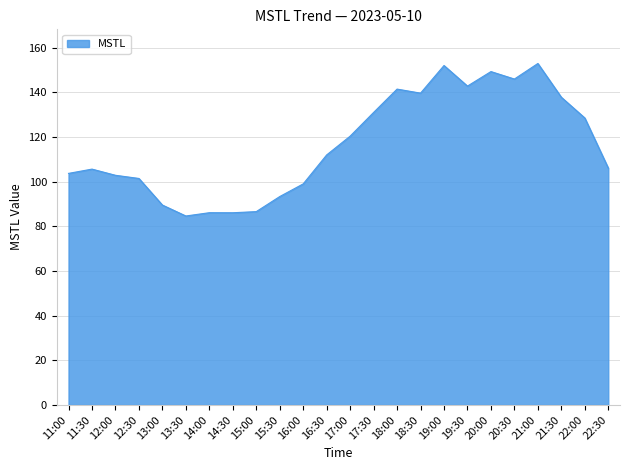

What position from the left is 18:30?

16